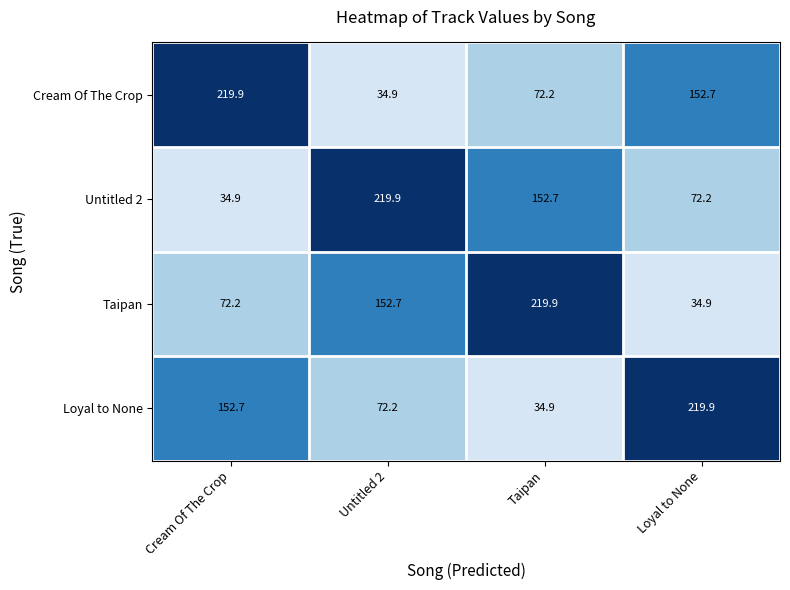

What is the minimum value shown in the chart?

34.9